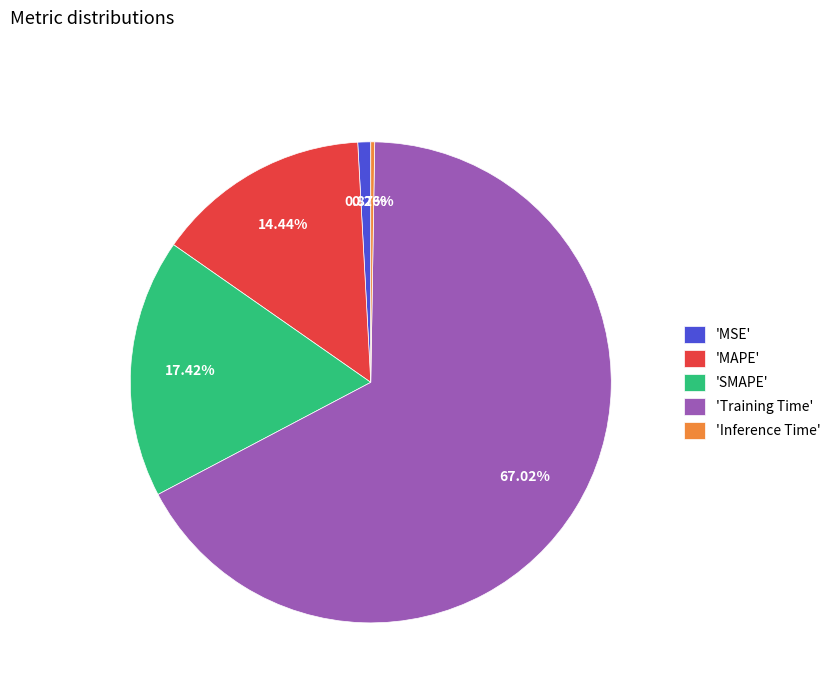

Combined, do 'MAPE' and 'Training Time' account for over 50%?

Yes